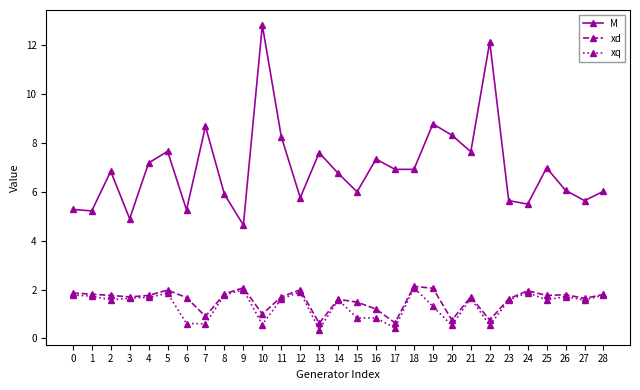

True or false: M has more than 1 points higher than both neighbors.

True